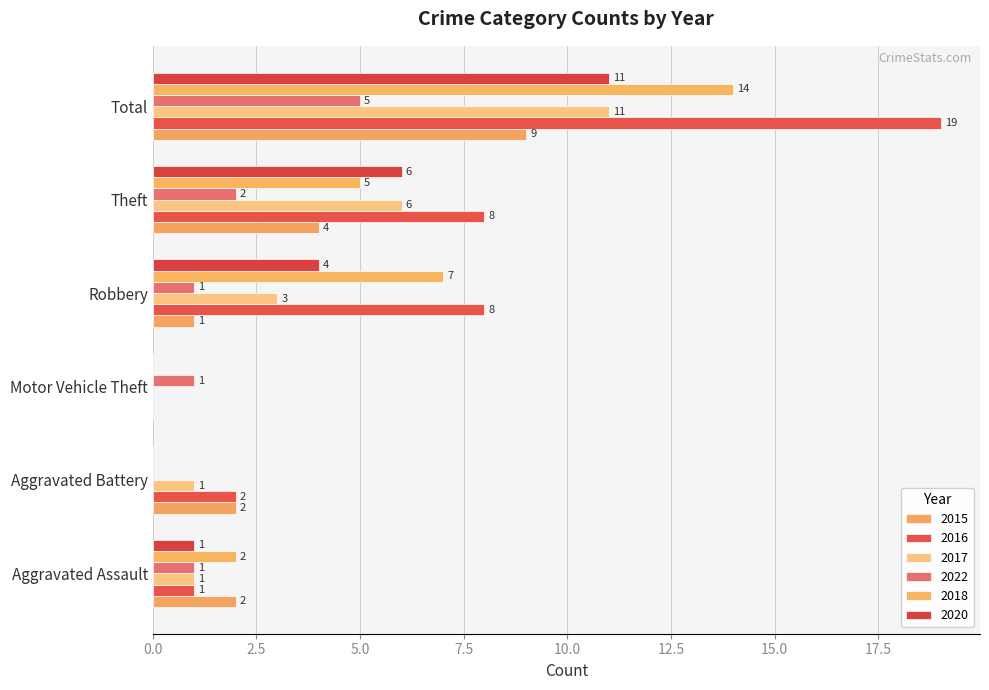

How many categories are shown in the chart?

6